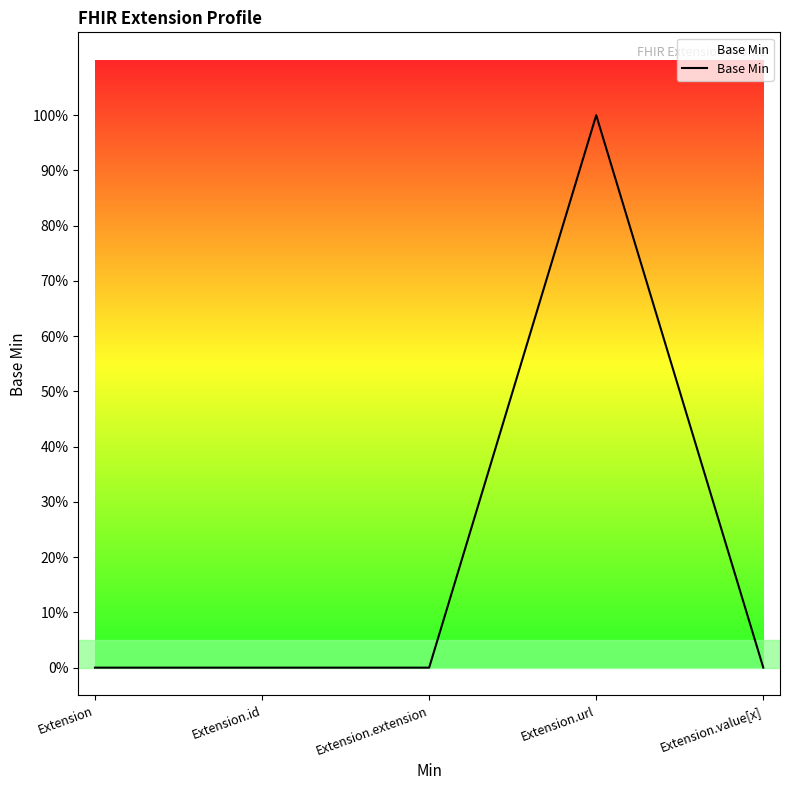

Does the chart display data point markers on the line(s)?

No